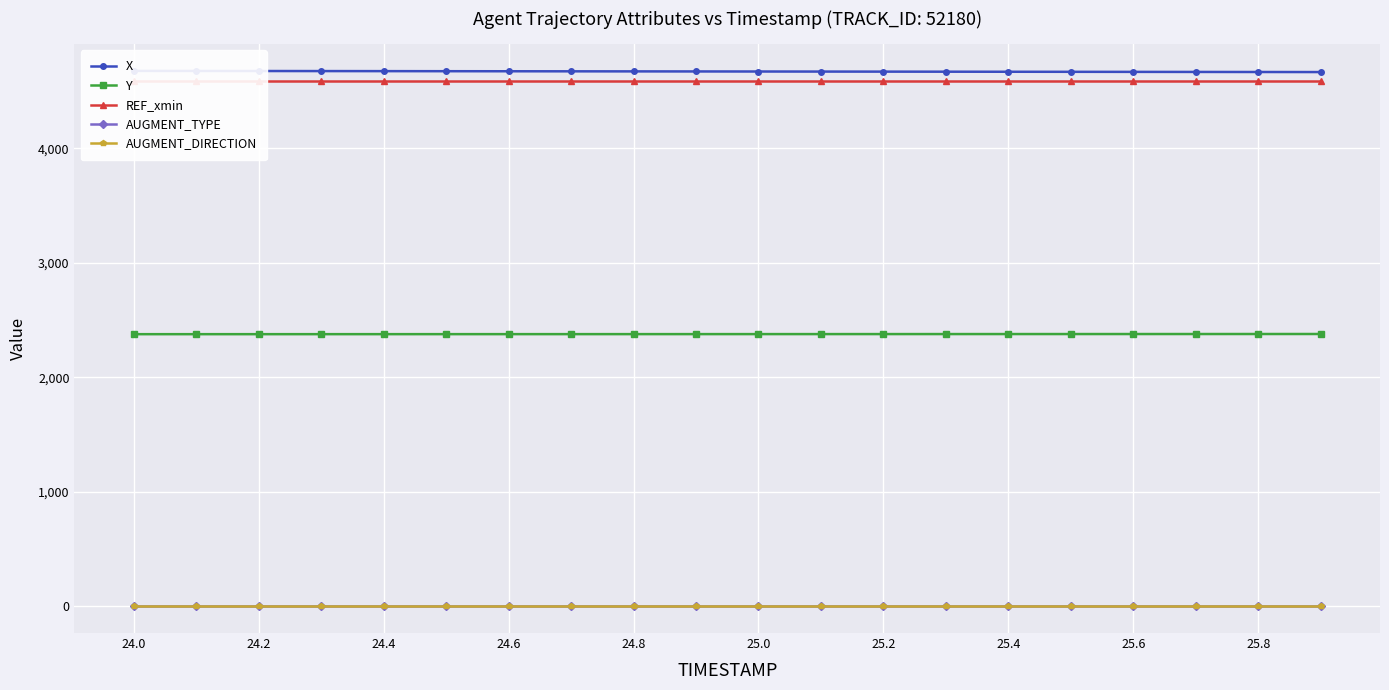

True or false: AUGMENT_TYPE and AUGMENT_DIRECTION cross at least once.

False